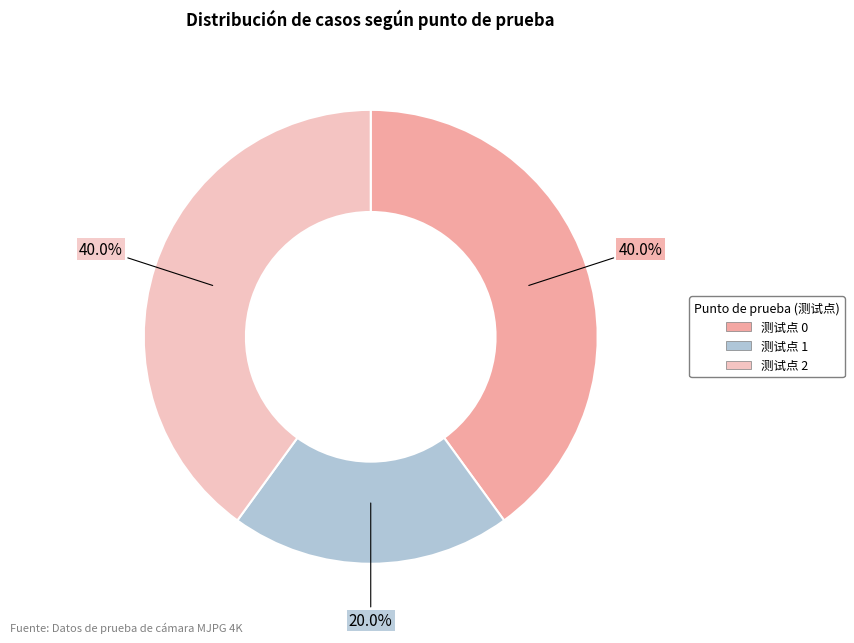

Is there a majority slice in this chart?

No